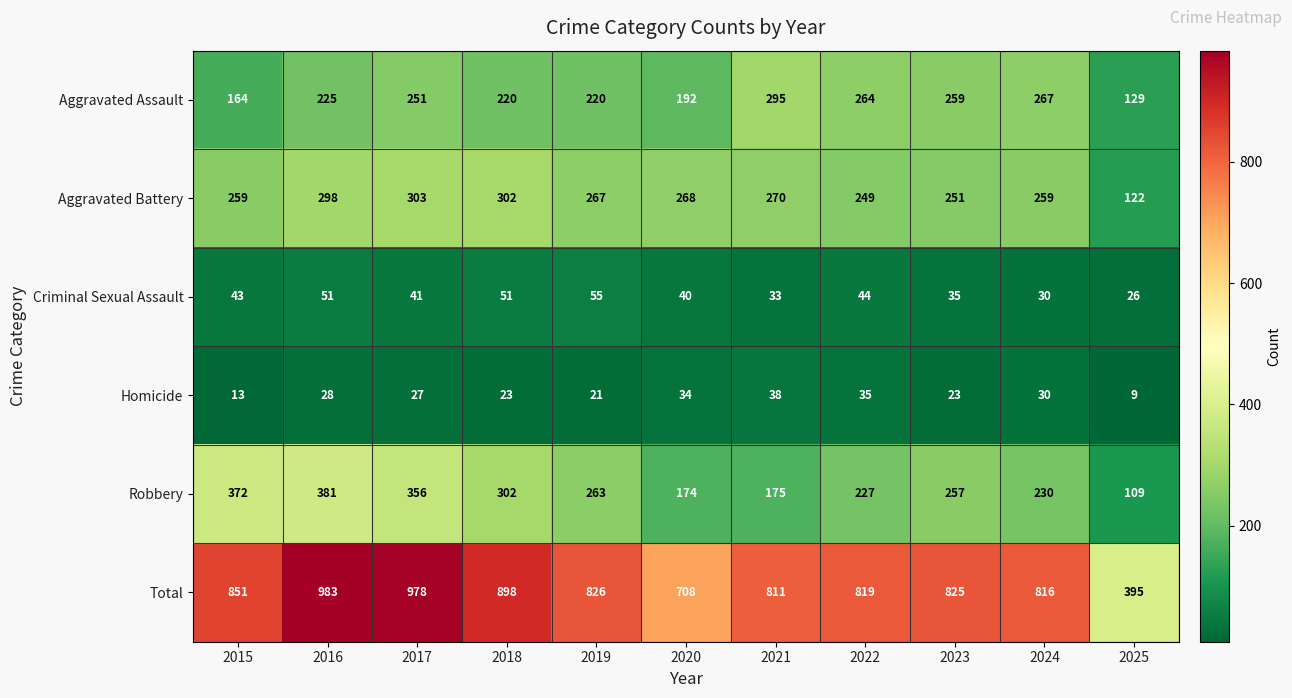

What is the smallest value displayed?

9